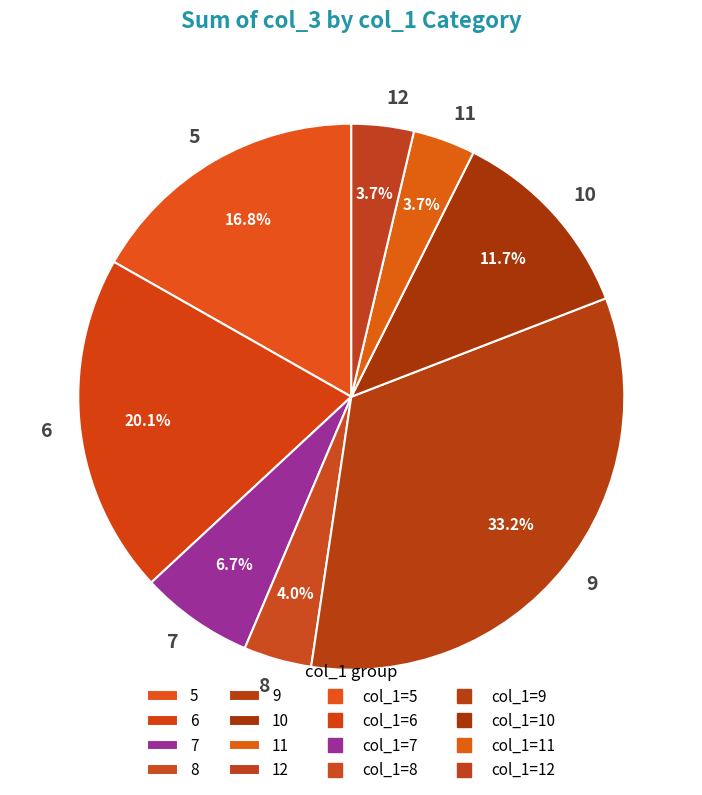

Does 11 account for over 50% of the chart?

No